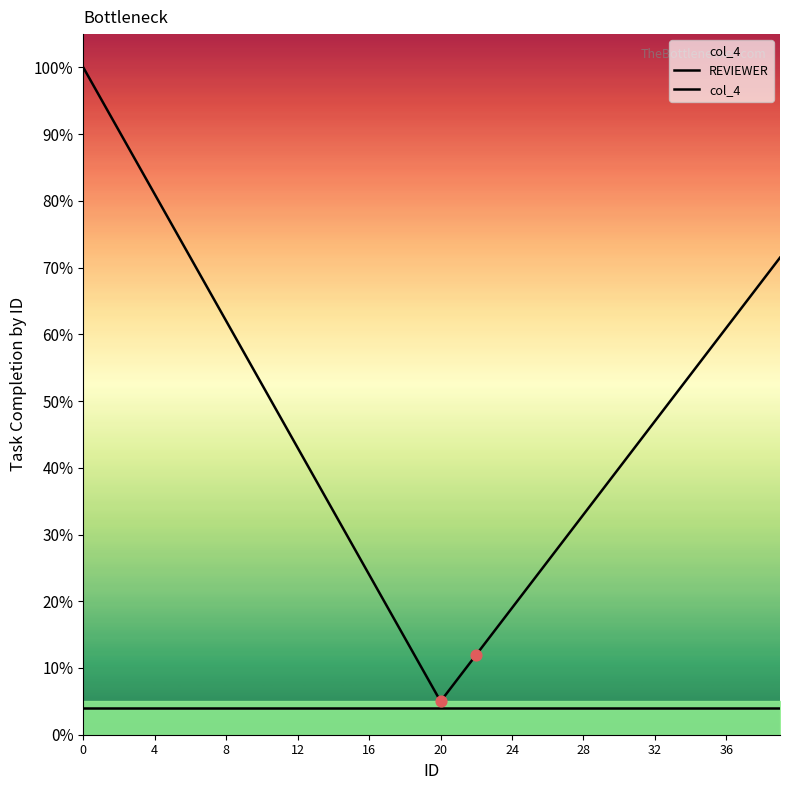

Which series has the largest total across all categories?

REVIEWER